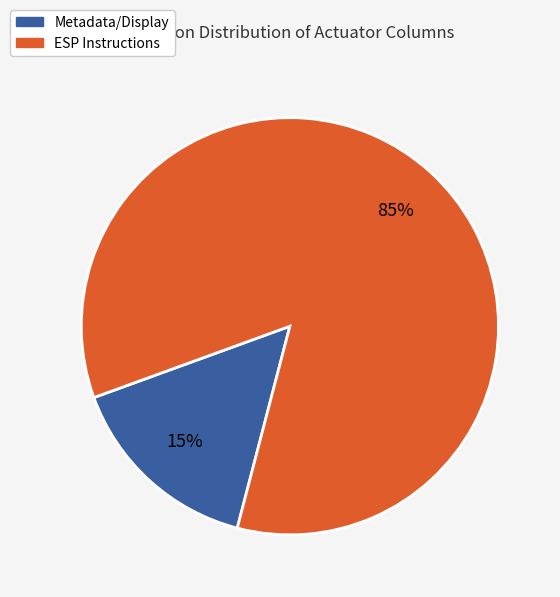

Which category has the biggest portion of the pie?

ESP Instructions